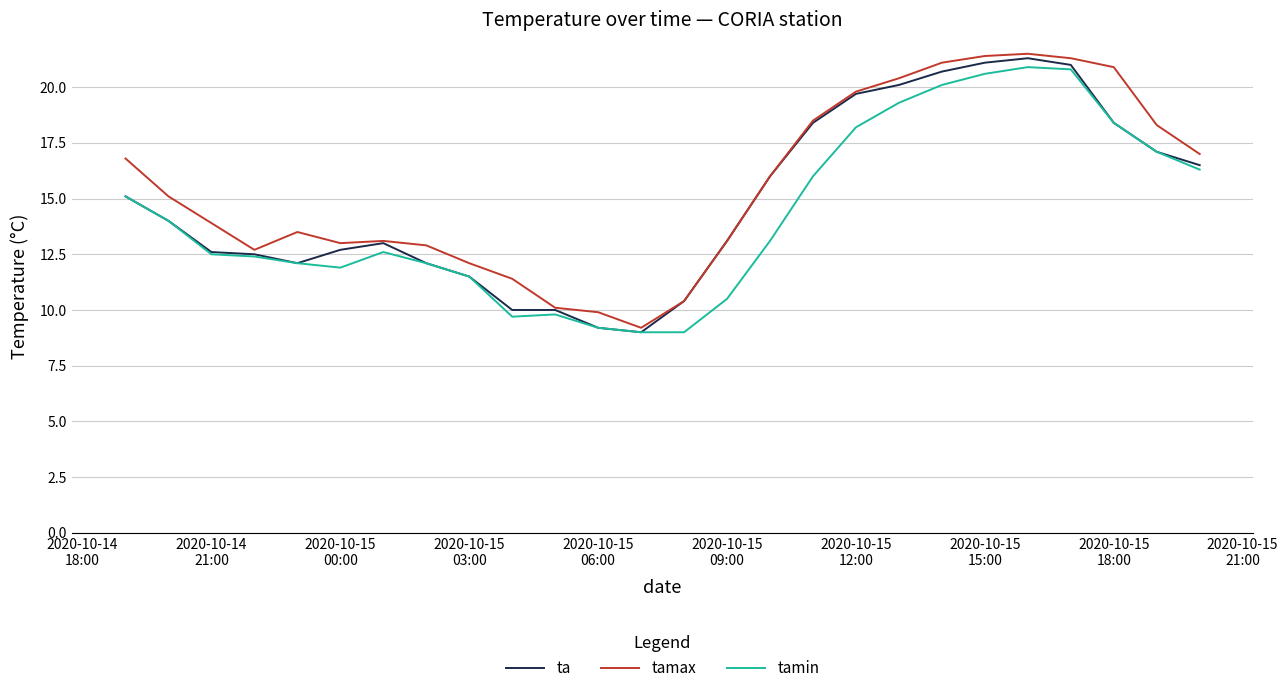

What is the highest value of the tamax series?

21.5